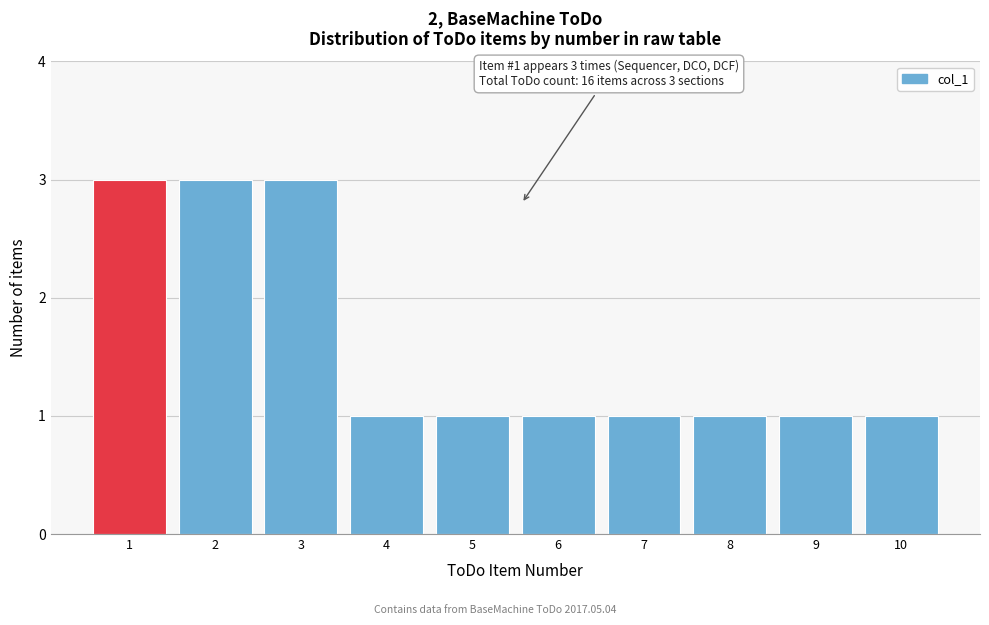

Reading left to right, what are all the values shown in this chart?

3	3	3	1	1	1	1	1	1	1